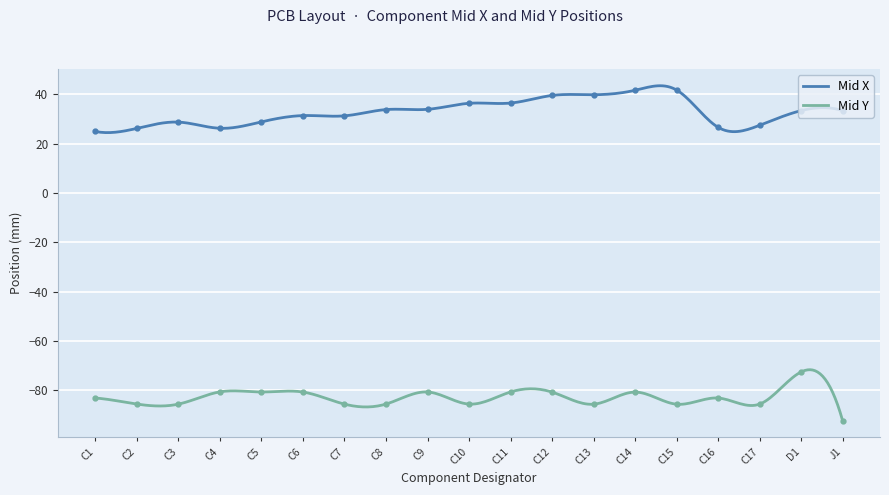

How many series are shown in this chart?

2